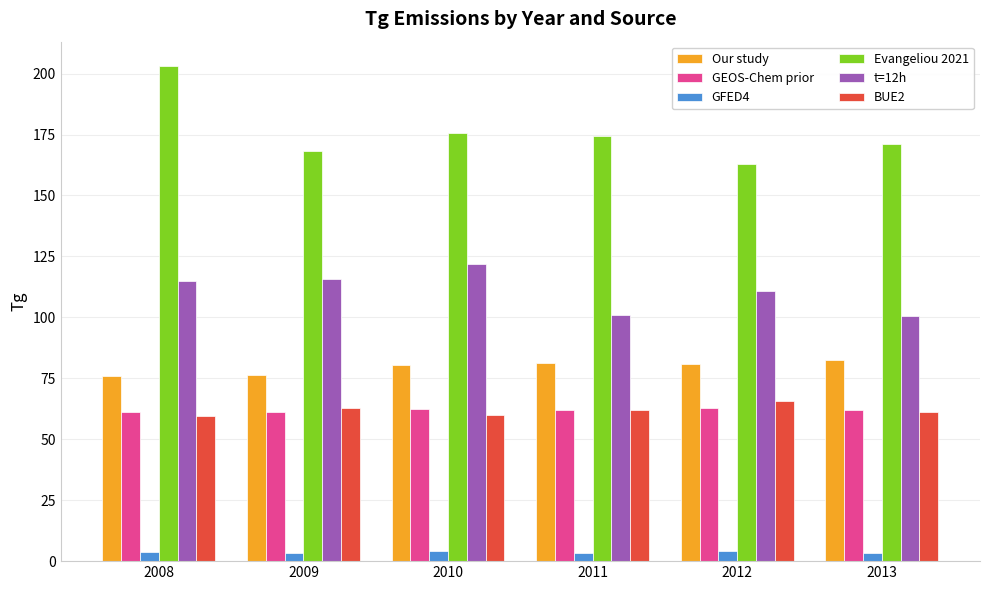

What is the value of the Evangeliou 2021 bar at the 3rd from the left?

175.6